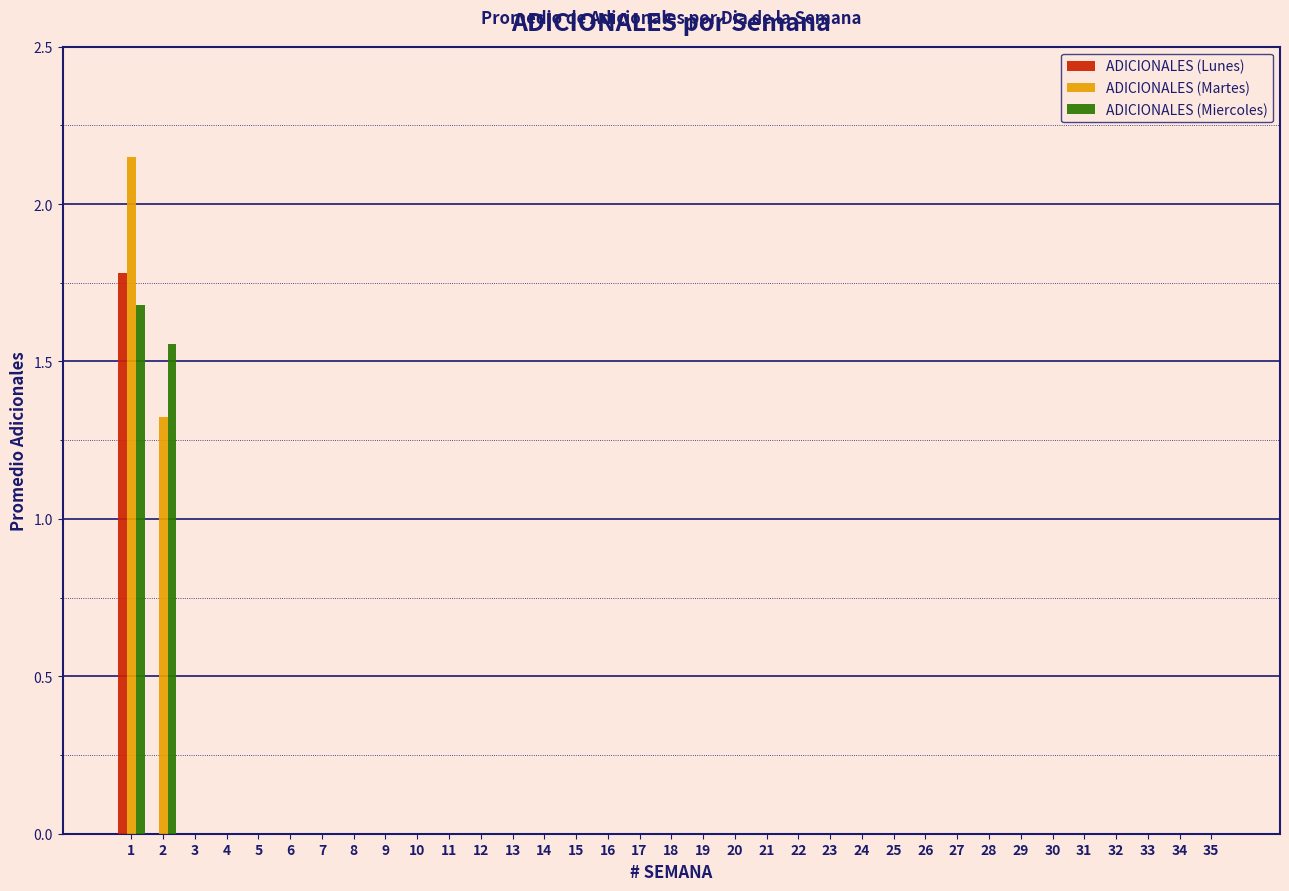

The value of ADICIONALES (Miercoles) at 11 is 0.0. True or false?

True